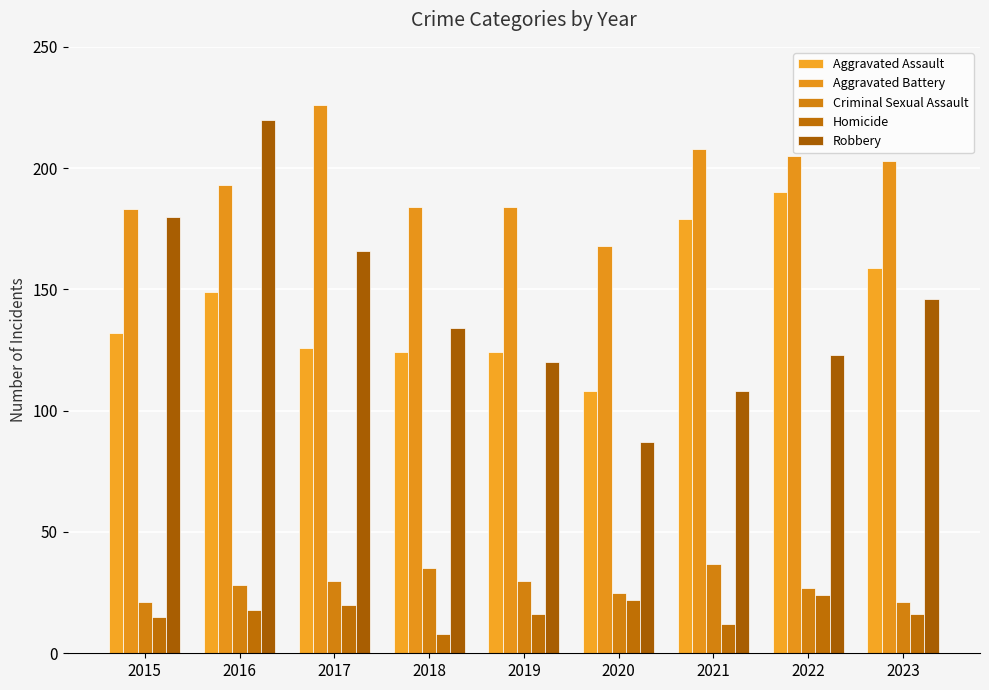

Reading right to left, list all the values displayed in this chart.

Aggravated Assault: 159	190	179	108	124	124	126	149	132
Aggravated Battery: 203	205	208	168	184	184	226	193	183
Criminal Sexual Assault: 21	27	37	25	30	35	30	28	21
Homicide: 16	24	12	22	16	8	20	18	15
Robbery: 146	123	108	87	120	134	166	220	180